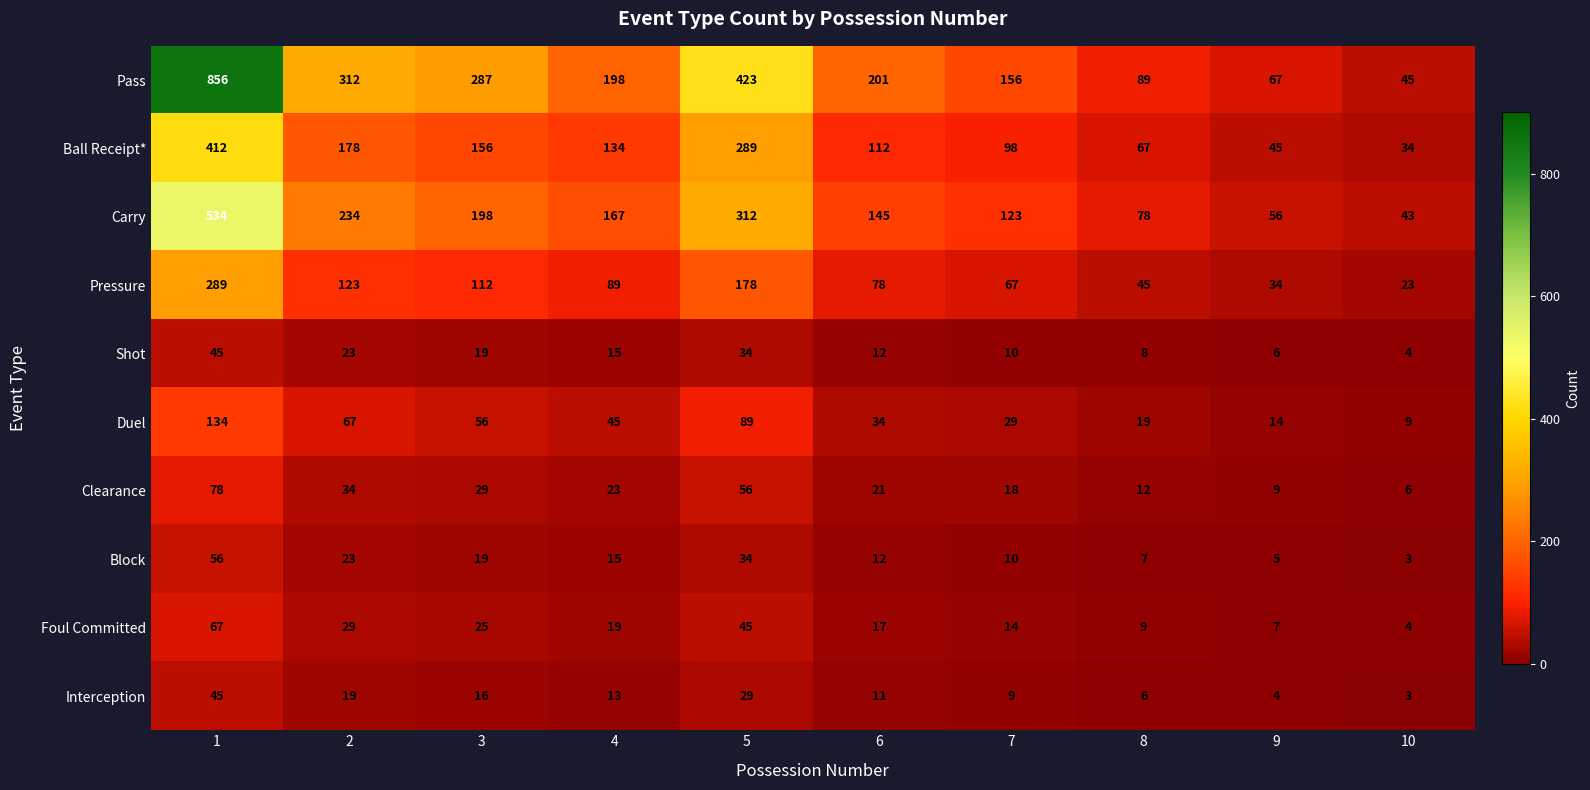

Count the number of categories in the chart.

10